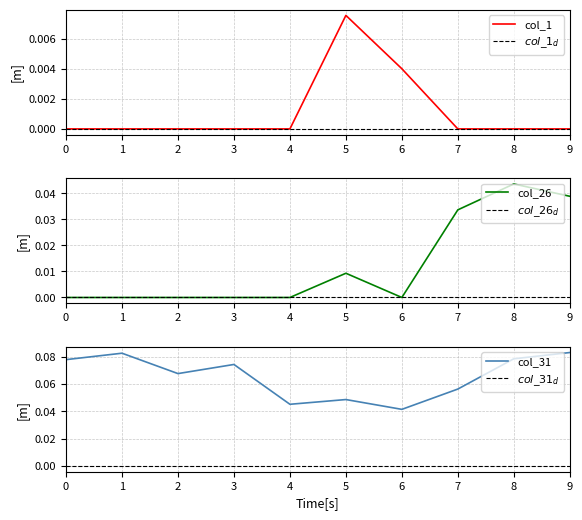

Reading left to right, list all the values displayed in this chart.

col_1: 0=0.0	1=0.0	2=0.0	3=0.0	4=0.0	5=0.0	6=0.0	7=0.0	8=0.0	9=0.0
col_31: 0=0.1	1=0.1	2=0.1	3=0.1	4=0.0	5=0.0	6=0.0	7=0.1	8=0.1	9=0.1
col_26: 0=0.0	1=0.0	2=0.0	3=0.0	4=0.0	5=0.0	6=0.0	7=0.0	8=0.0	9=0.0